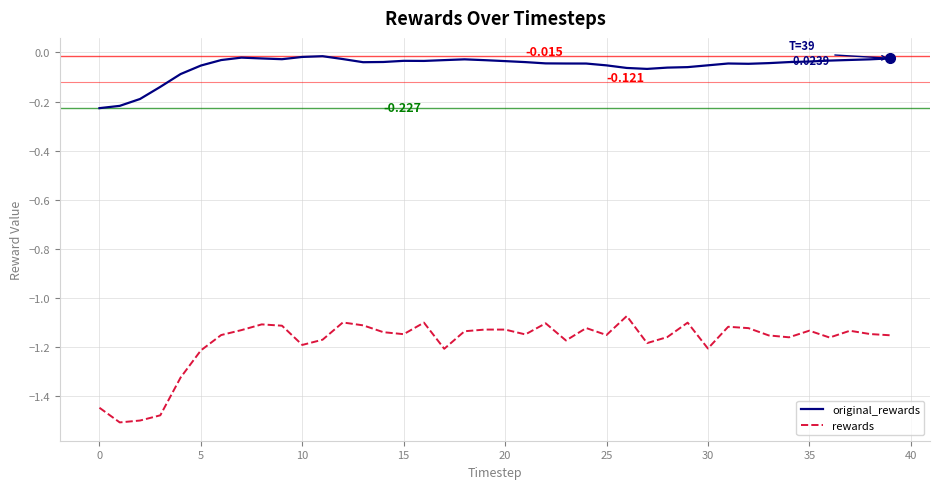

Which series has the largest total across all categories?

original_rewards